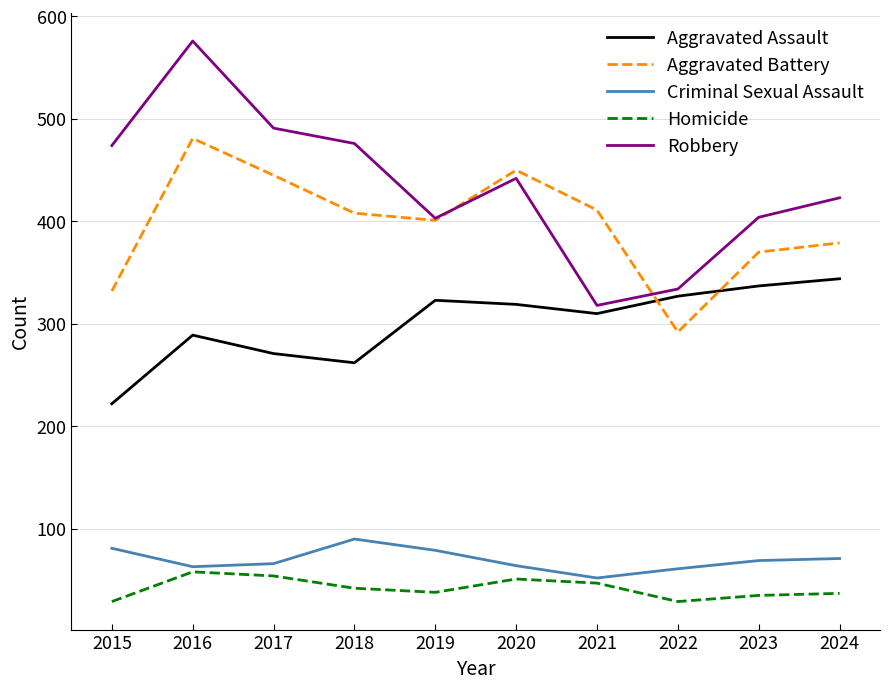

Read the Aggravated Assault value at 2021.

310